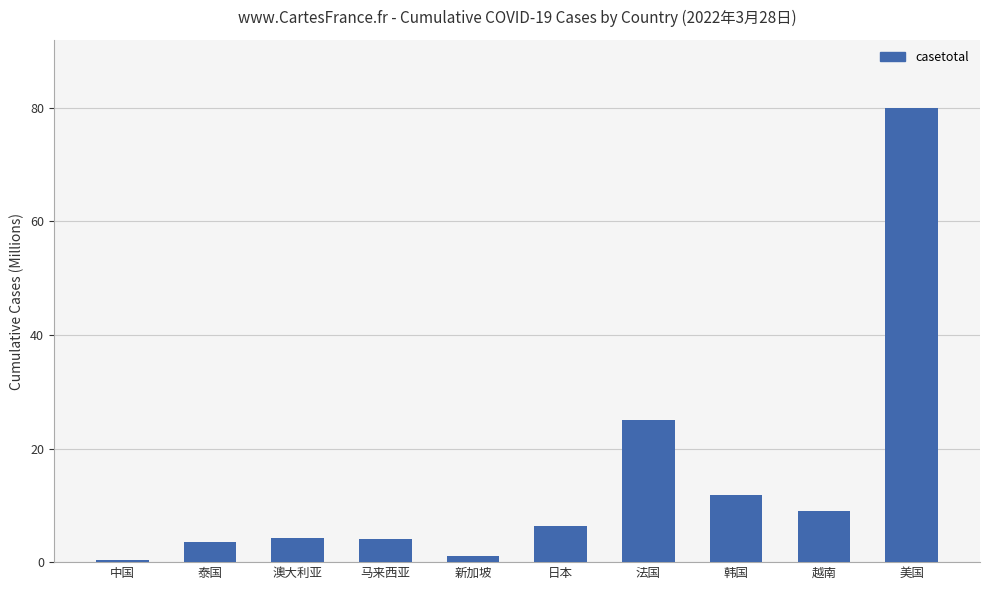

Where does the data first go above 6?

日本